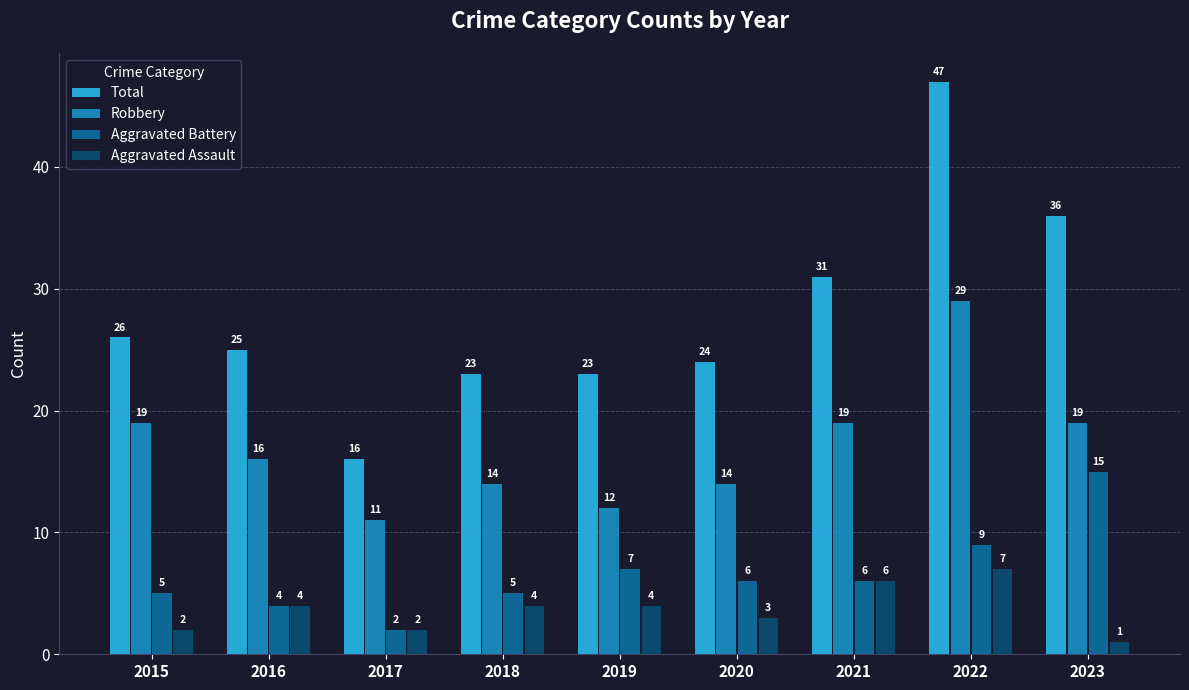

Rank the series at 2022 from lowest to highest value.

Aggravated Assault, Aggravated Battery, Robbery, Total